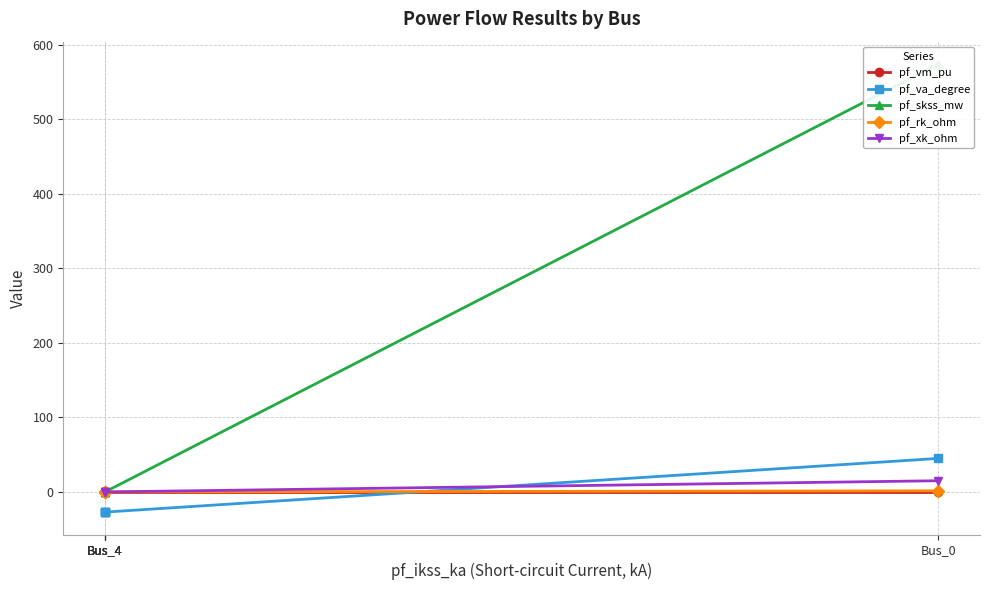

What is the difference between the pf_rk_ohm values at Bus_4 and Bus_0?

1.5